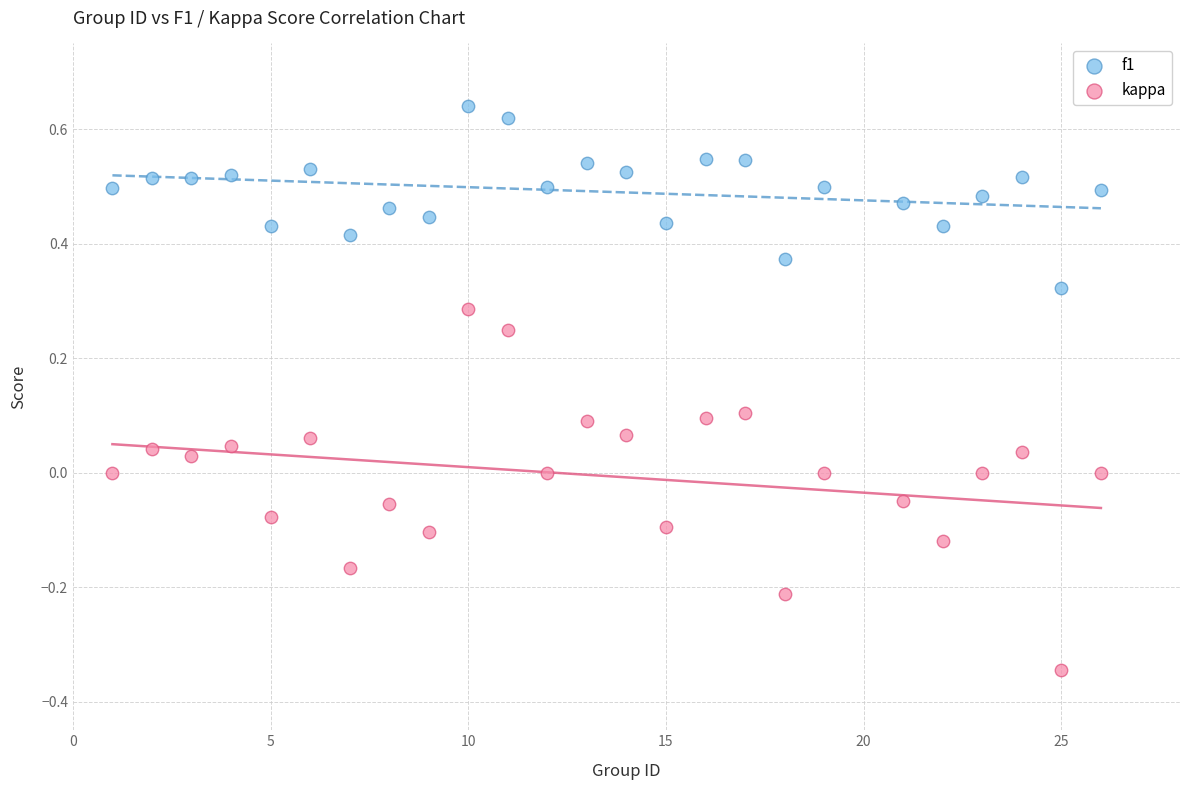

Across all data points, what is the range of X values (max minus min)?

25.0